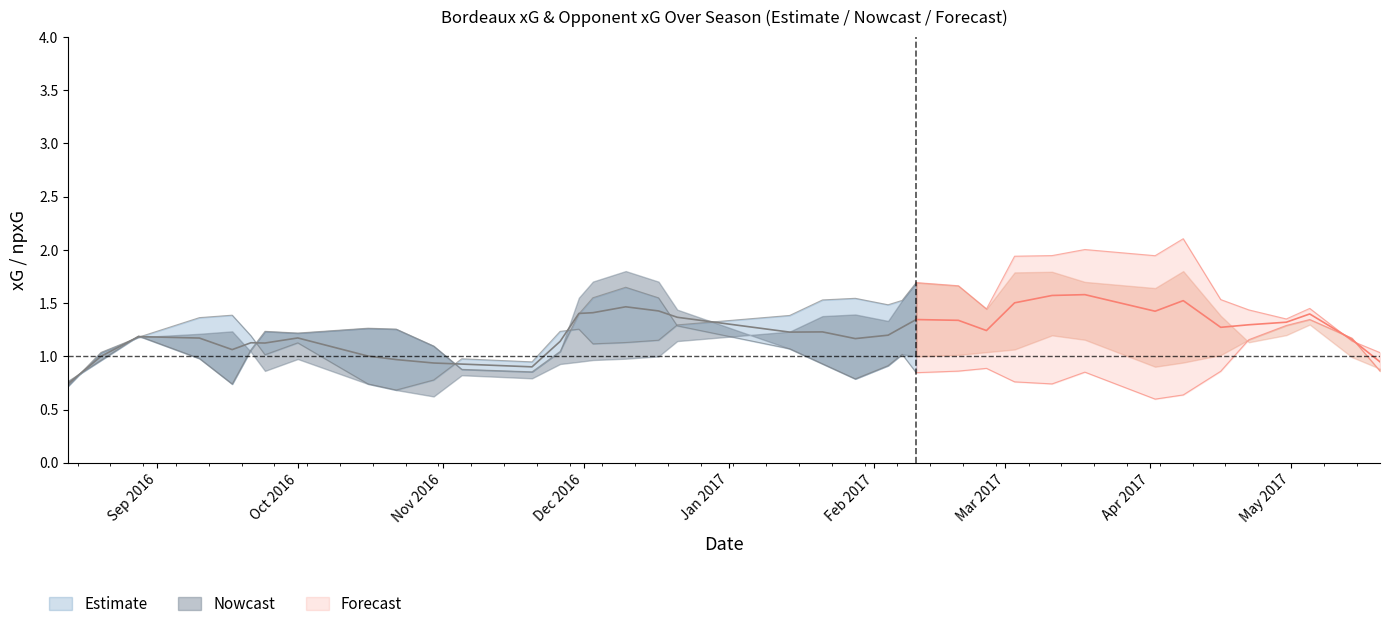

The team_npxG series shows 0.7 at 1. True or false?

True